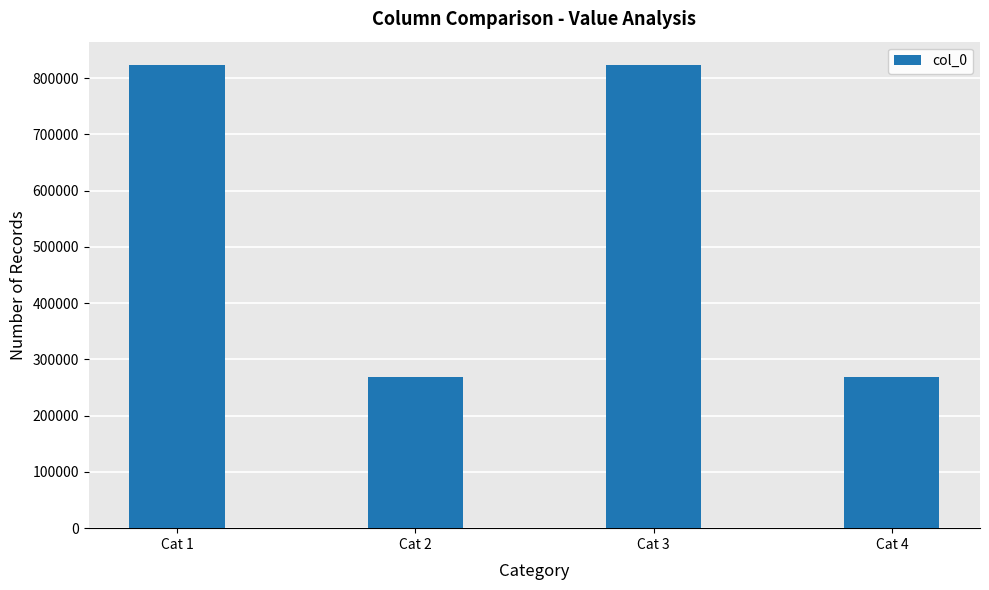

What is the average value?

546381